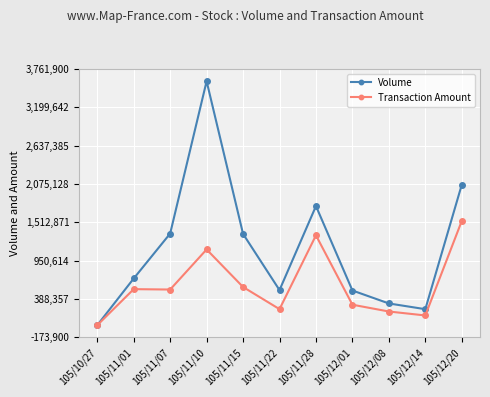

How many lines are shown in the chart?

2